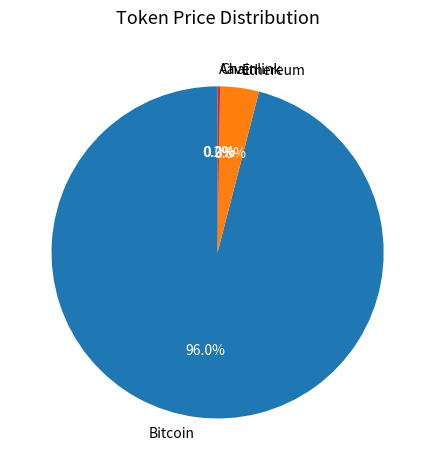

What is the largest slice in the pie chart?

Bitcoin